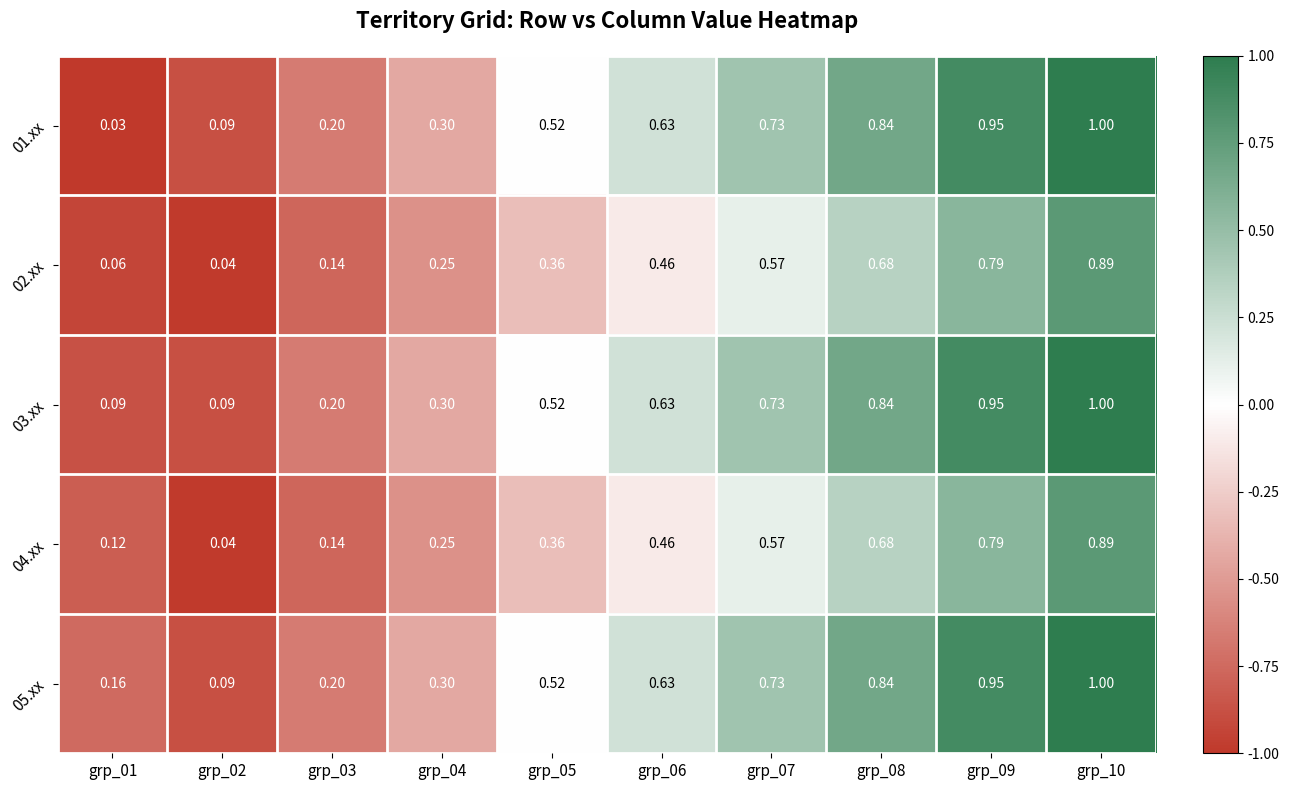

Is the value of 05.xx at grp_03 greater than the value of 01.xx at grp_10?

No